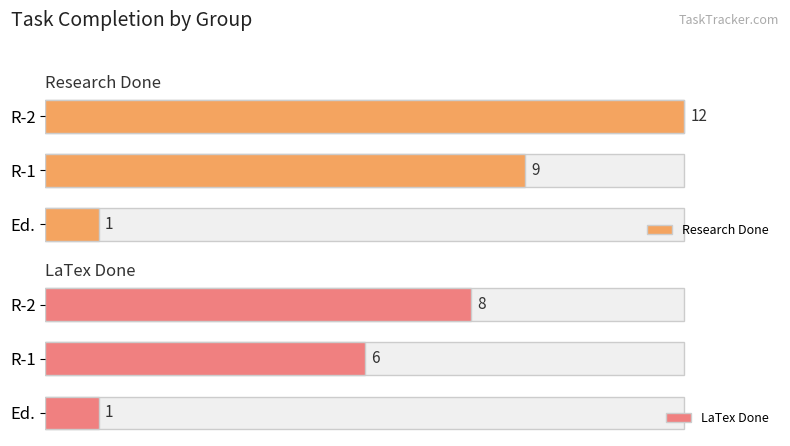

Are the bars horizontal?

Yes